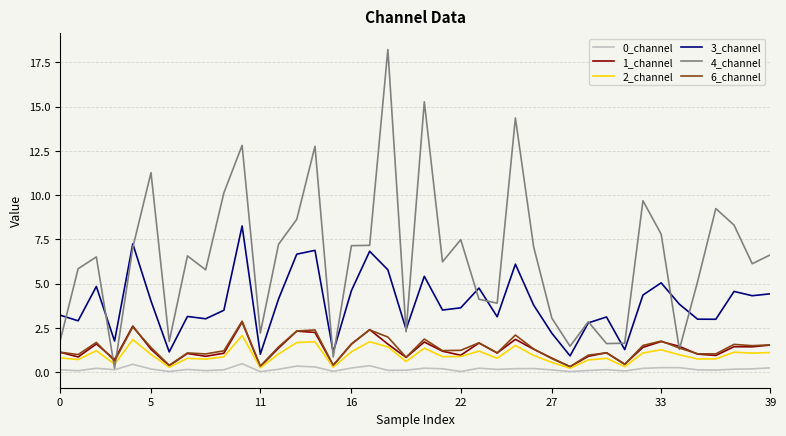

What is the highest value of the 1_channel series?

2.8